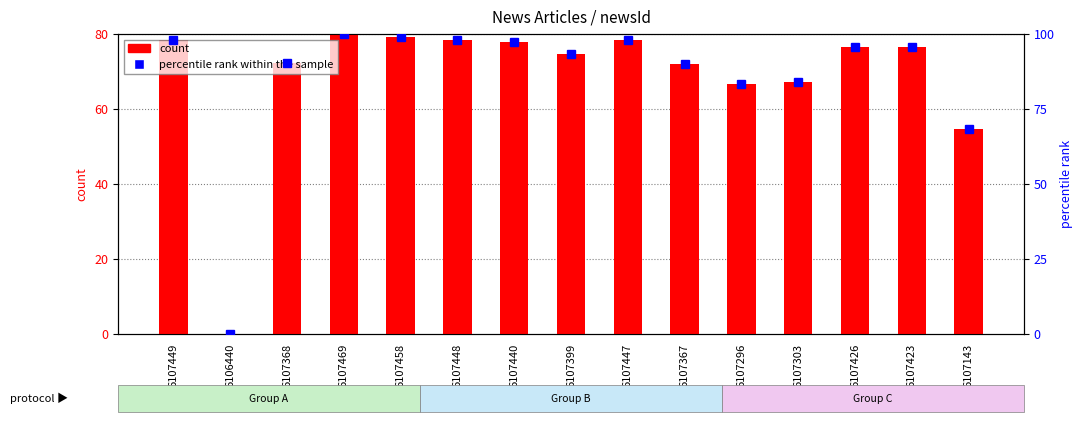

What is the value of the percentile rank within the sample bar at the 12th from the left?

83.9